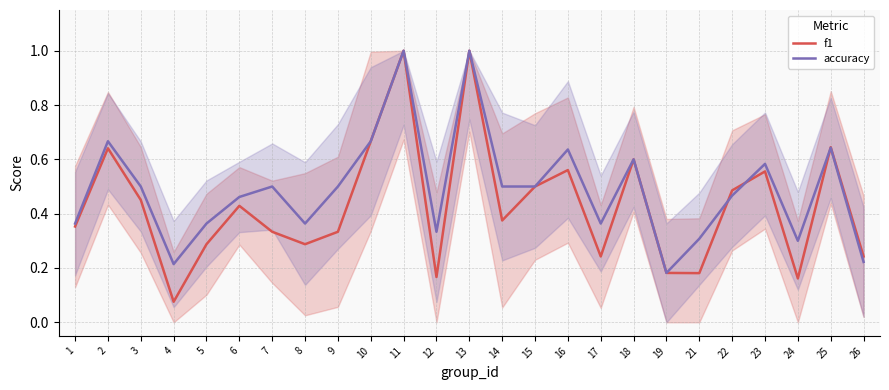

What is the greatest value displayed?

1.0